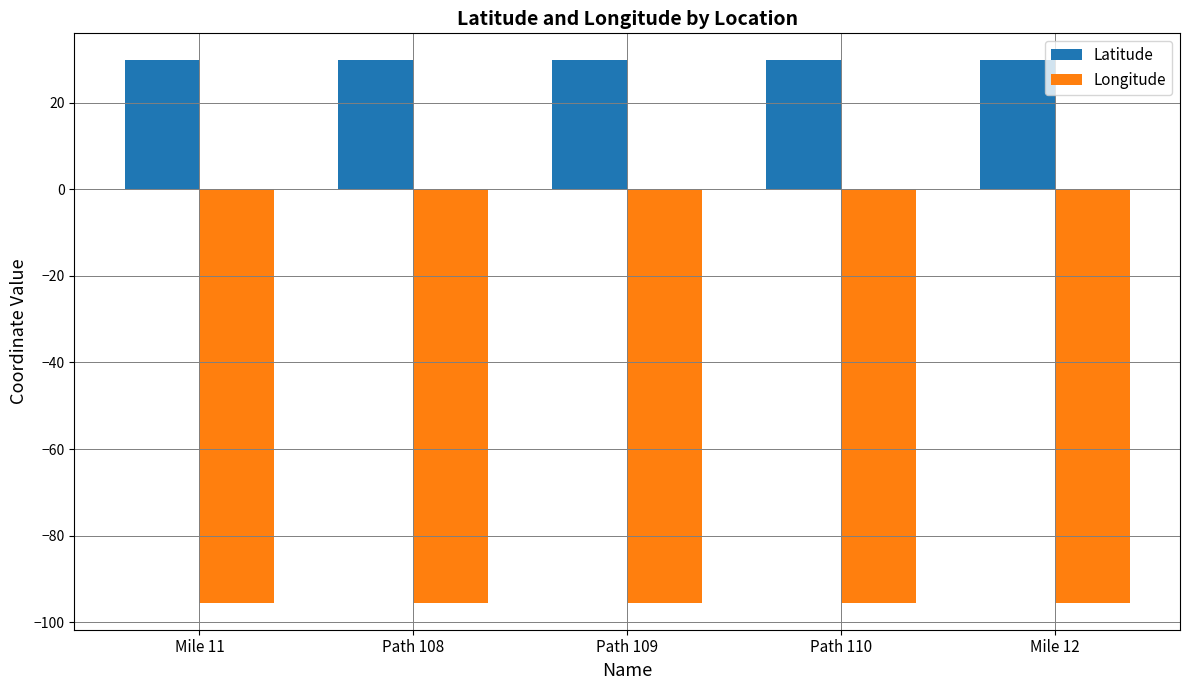

What are all the series names shown in the legend?

Latitude, Longitude